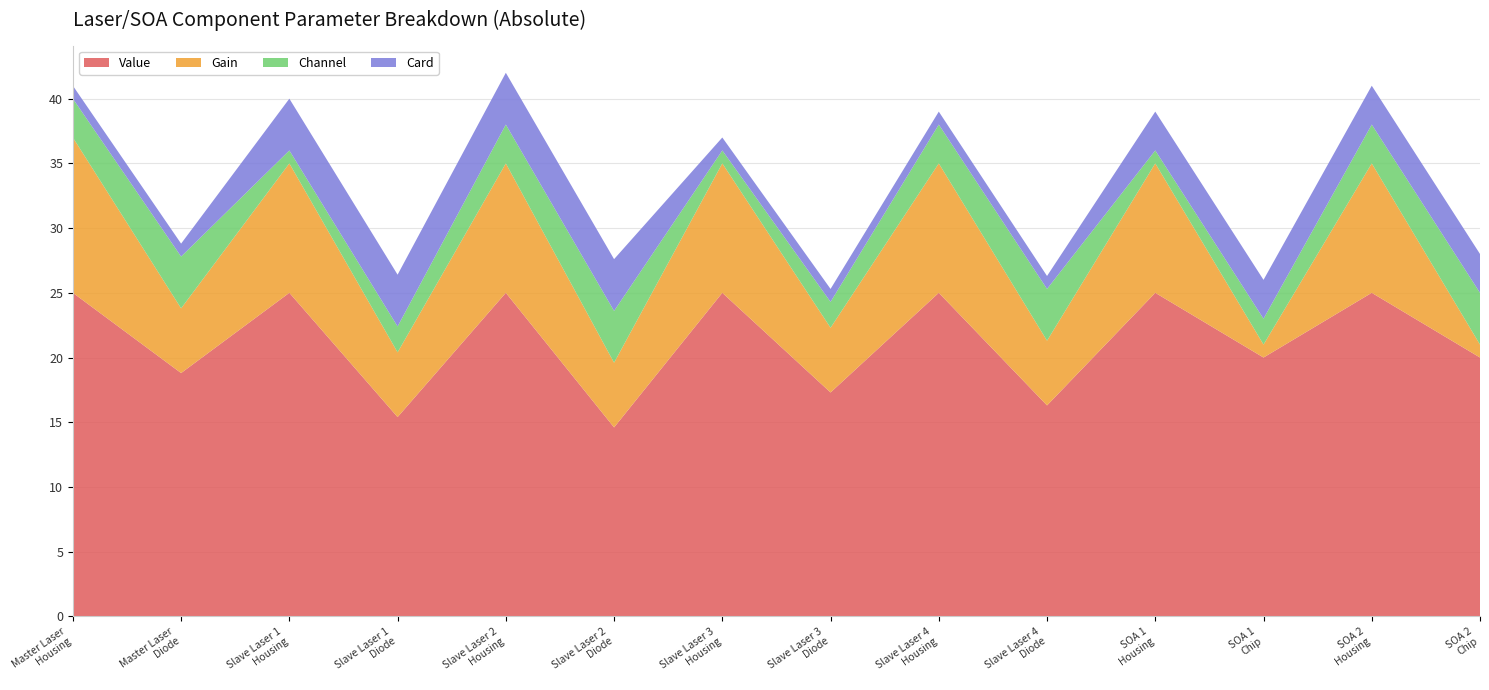

Reading left to right, what are all the values shown in this chart?

Value: 25.0	18.8	25.0	15.4	25.0	14.6	25.0	17.3	25.0	16.3	25.0	20.0	25.0	20.0
Gain: 12.0	5.0	10.0	5.0	10.0	5.0	10.0	5.0	10.0	5.0	10.0	1.0	10.0	1.0
Channel: 3.0	4.0	1.0	2.0	3.0	4.0	1.0	2.0	3.0	4.0	1.0	2.0	3.0	4.0
Card: 1.0	1.0	4.0	4.0	4.0	4.0	1.0	1.0	1.0	1.0	3.0	3.0	3.0	3.0